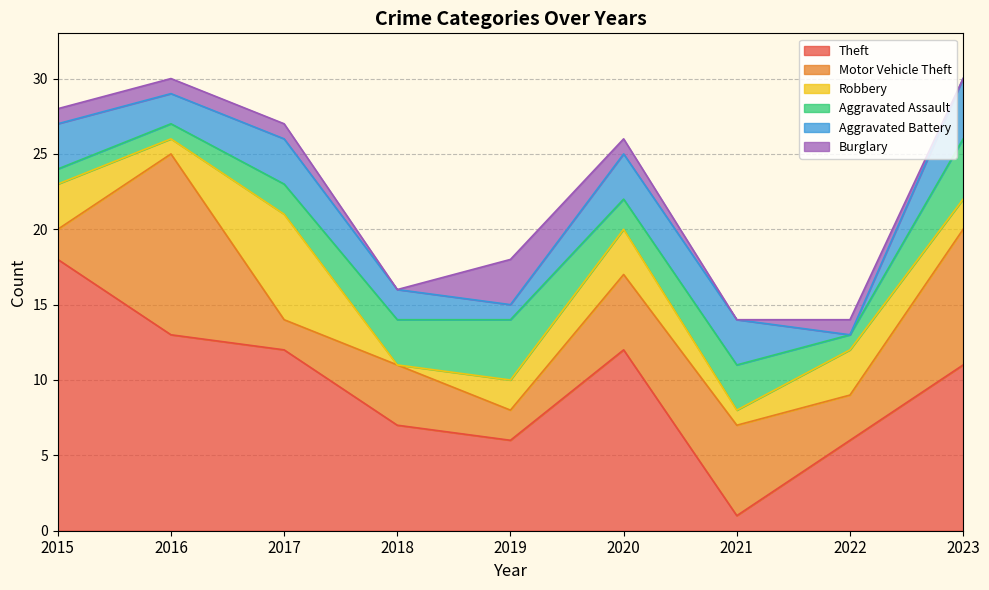

What is the value of the Motor Vehicle Theft point at the 8th from the left?

3